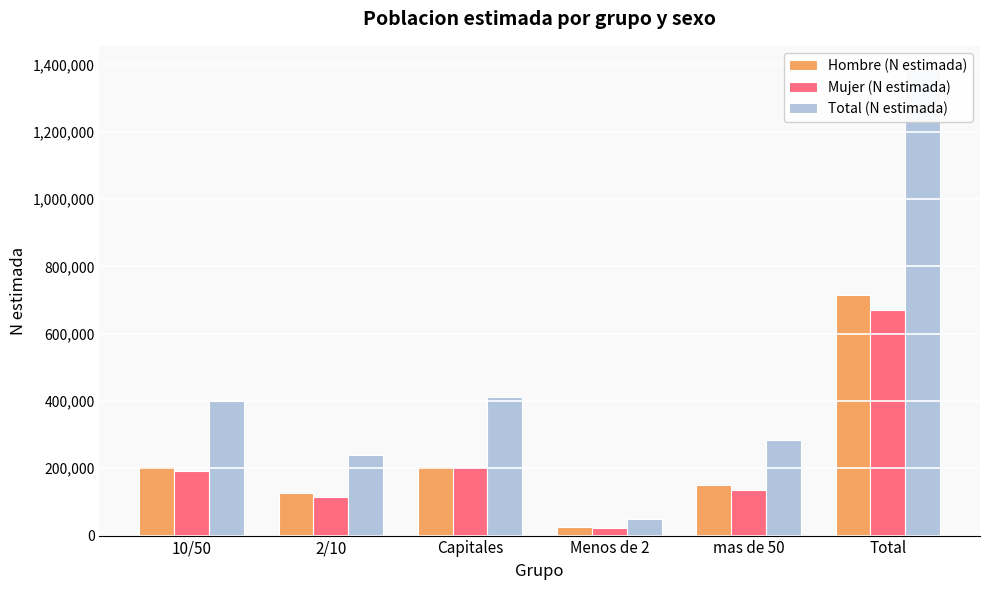

How many distinct data groups are displayed?

3